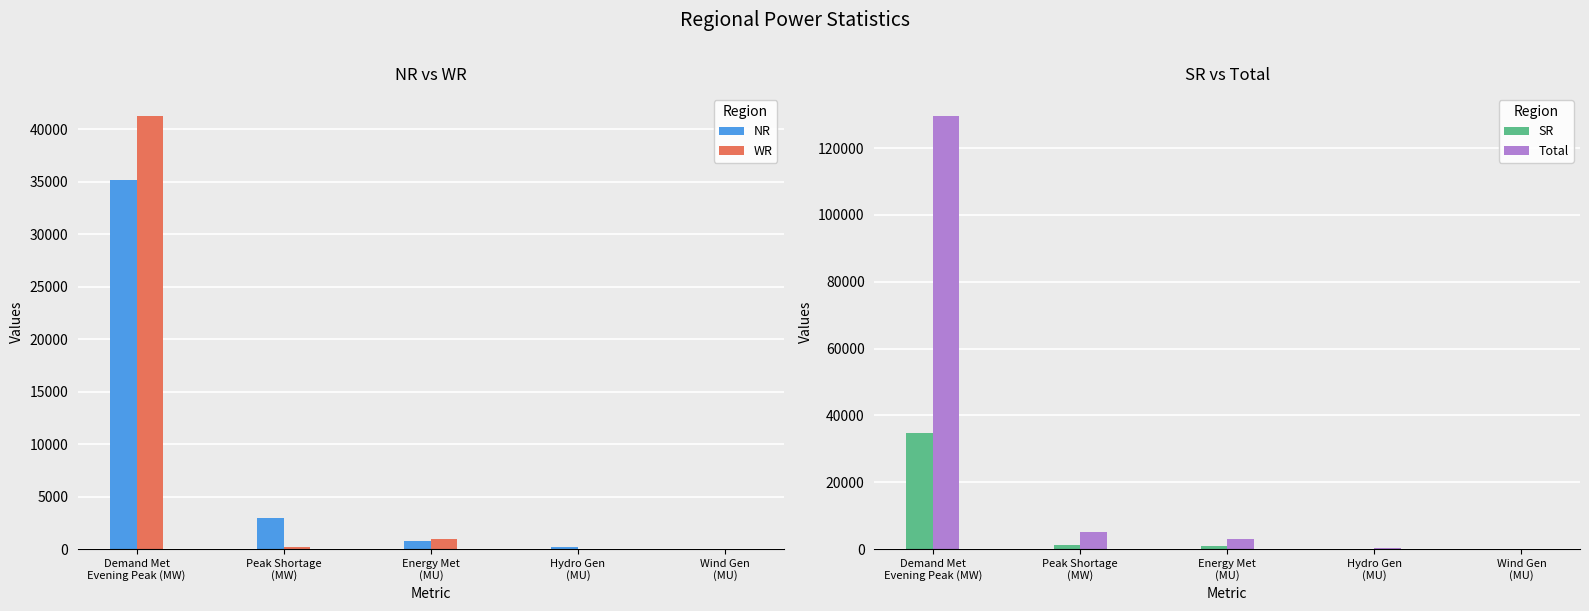

What is the label of the 5th bar from the left?

Wind Gen
(MU)